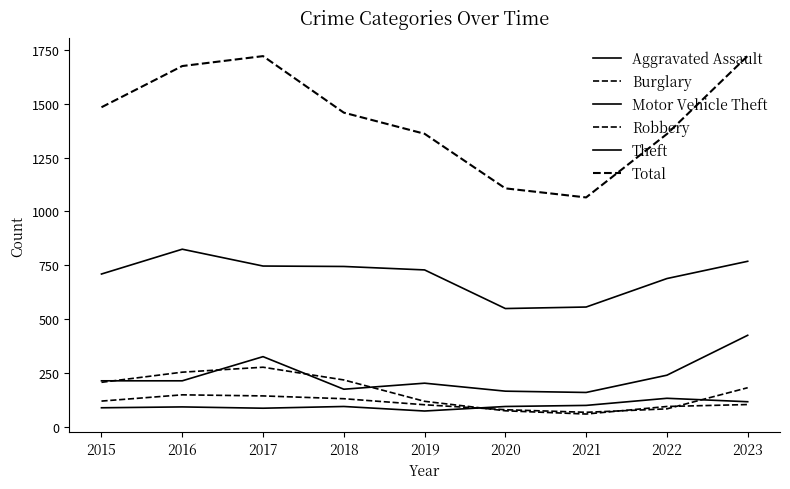

Which has a higher value, 2018 or 2017?

2018